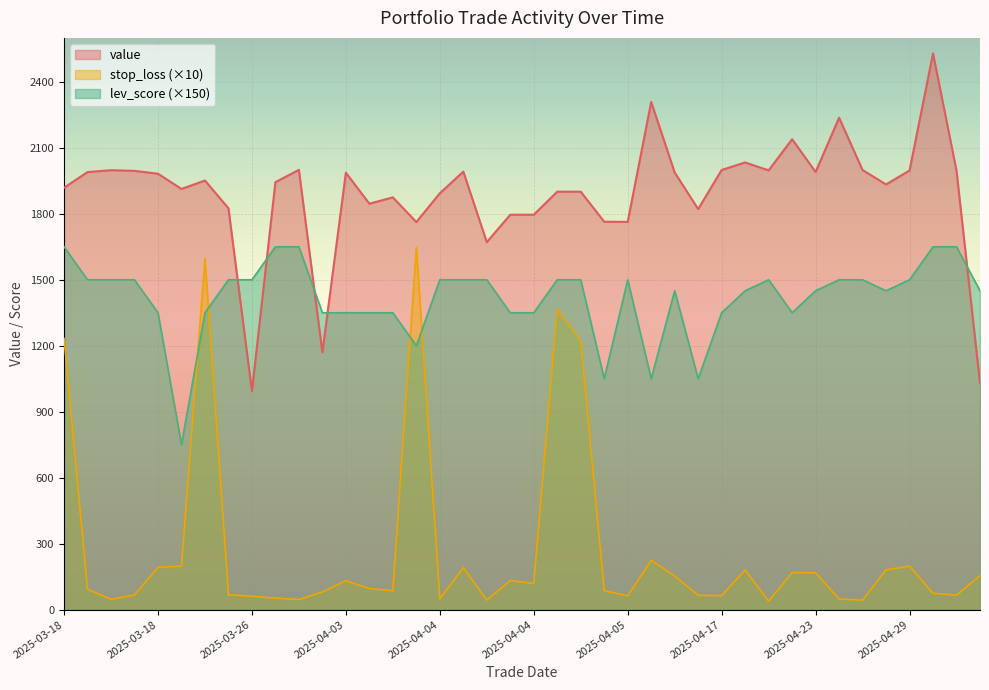

Is it true that lev_score equals 1450.0 at 2025-04-21?

True